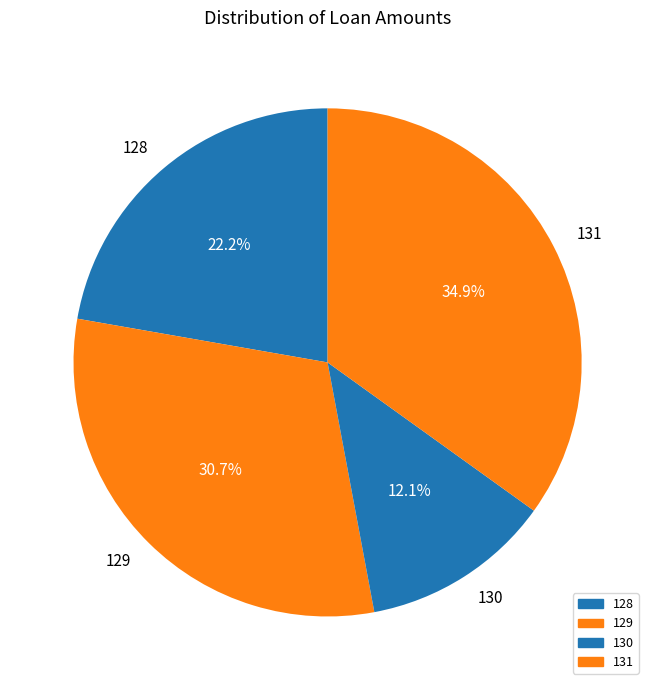

To the nearest percent, what is the difference between the largest and smallest slice percentages?

23%